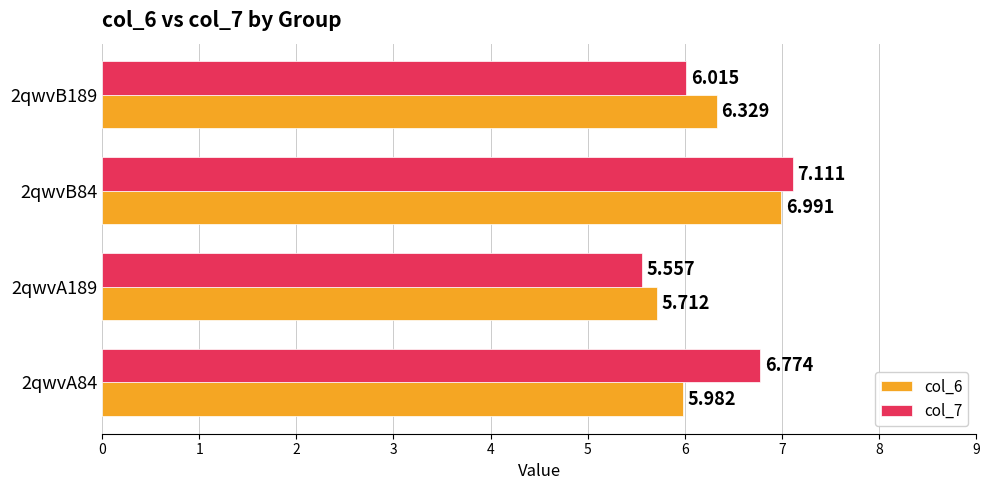

Is the value of col_6 at 2qwvA84 greater than the value of col_7 at 2qwvB189?

No